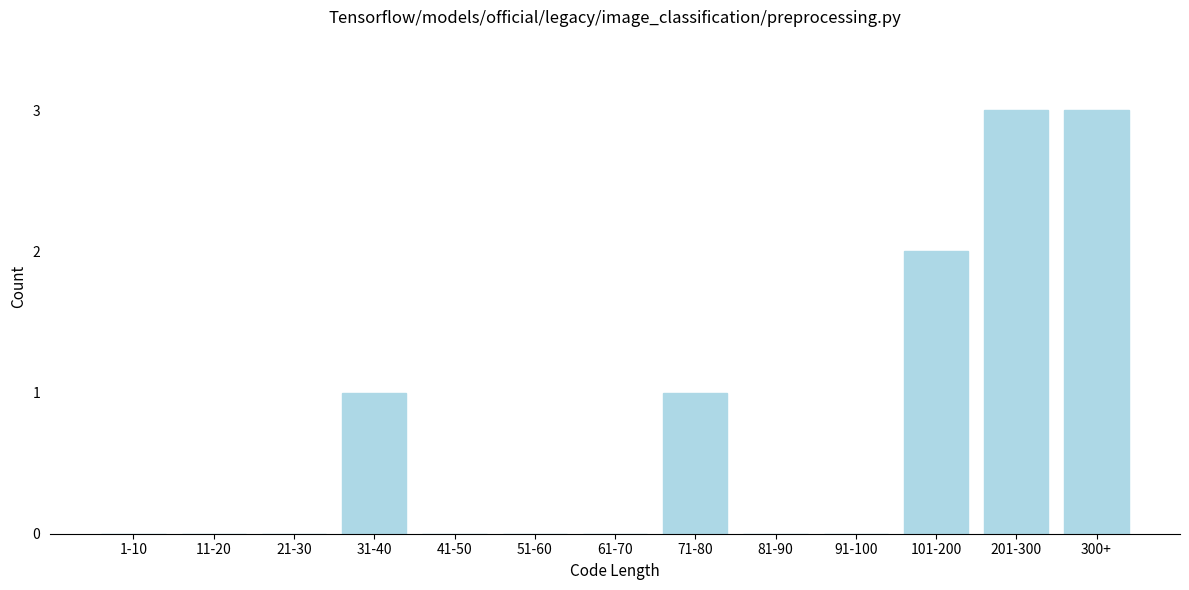

Reading left to right, transcribe all the data shown in this chart.

1-10=0	11-20=0	21-30=0	31-40=1	41-50=0	51-60=0	61-70=0	71-80=1	81-90=0	91-100=0	101-200=2	201-300=3	300+=3